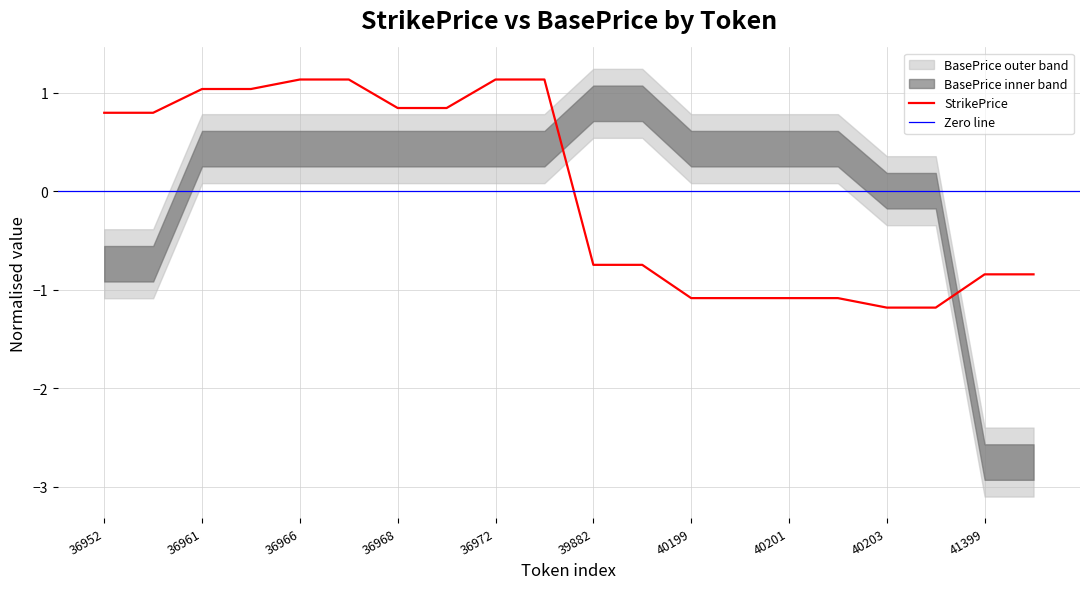

Which label corresponds to the smallest value in the chart?

40203